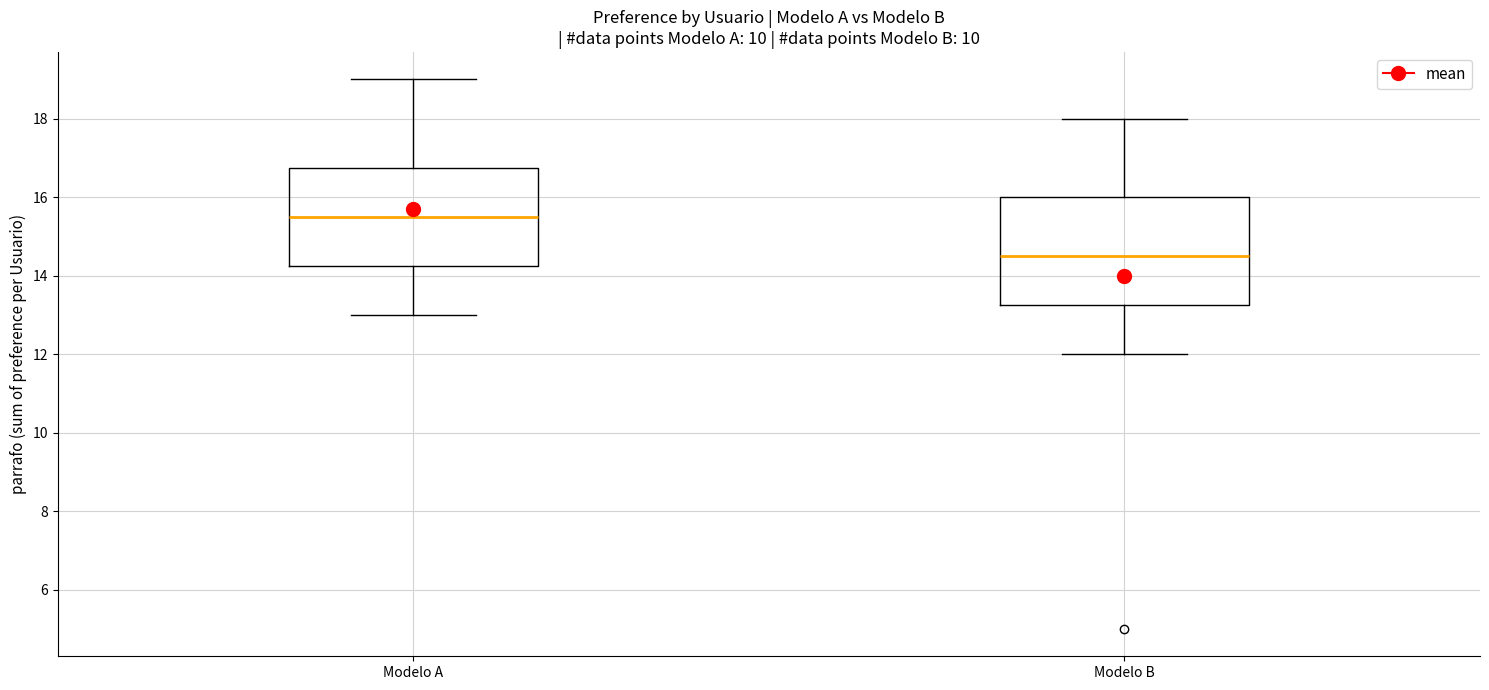

Which box has the highest median line?

Modelo A